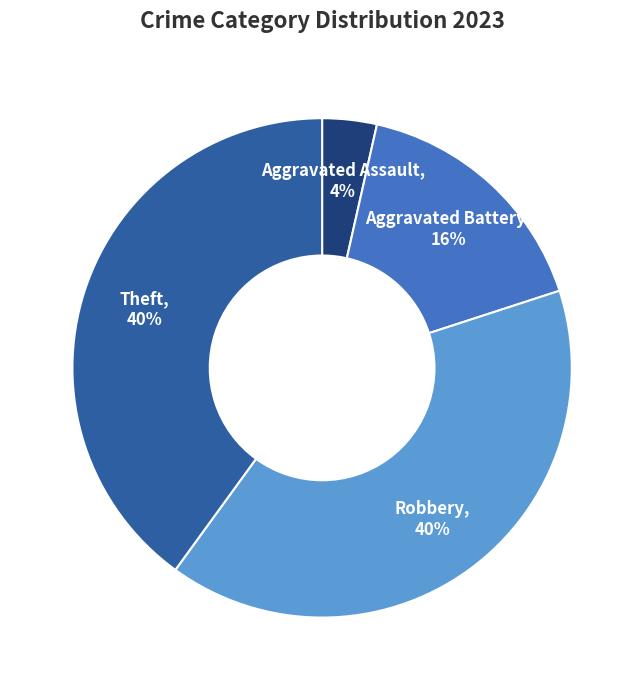

Is it true that Robbery is 31% of the pie?

False